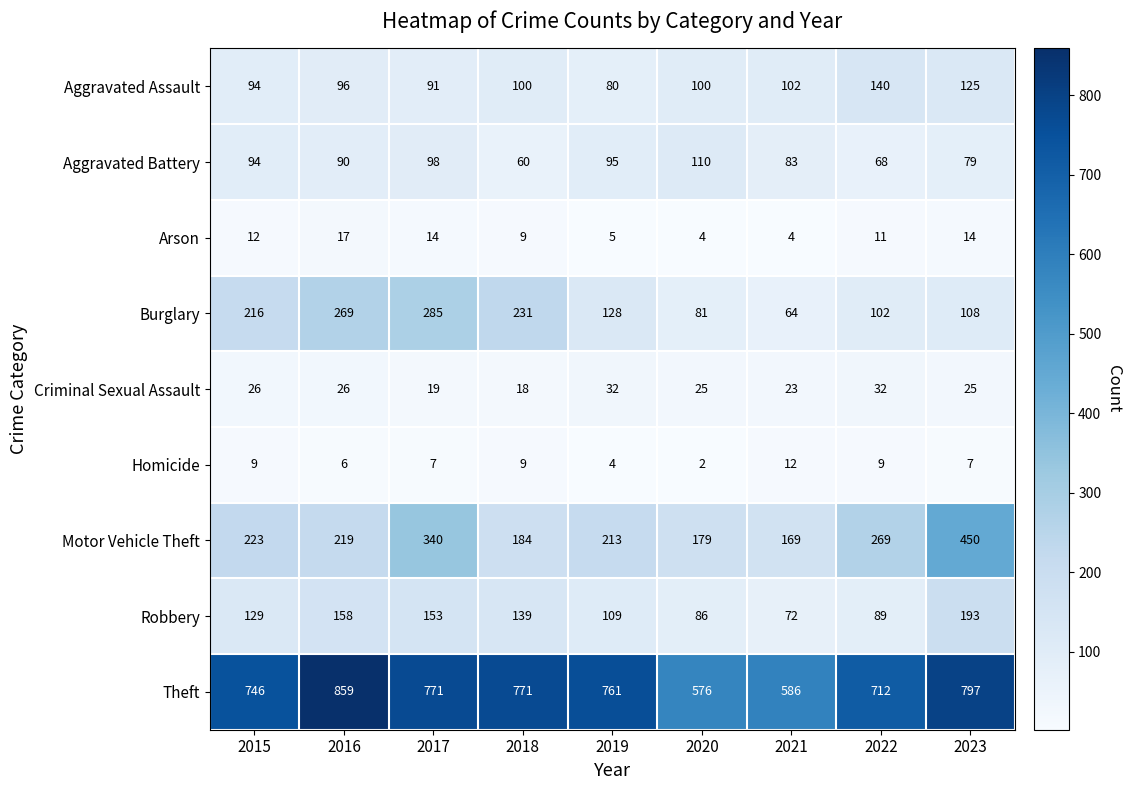

Which label corresponds to the largest value in the chart?

2016